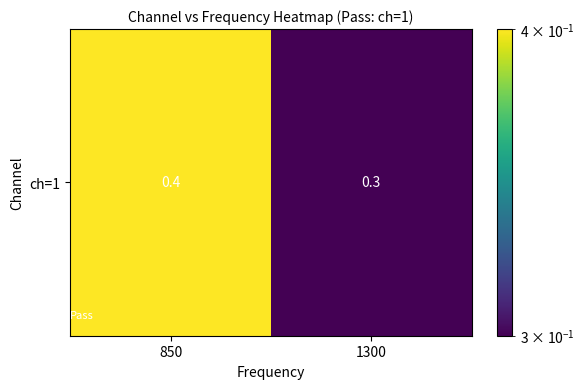

What is the difference between the values at 850 and 1300?

0.1